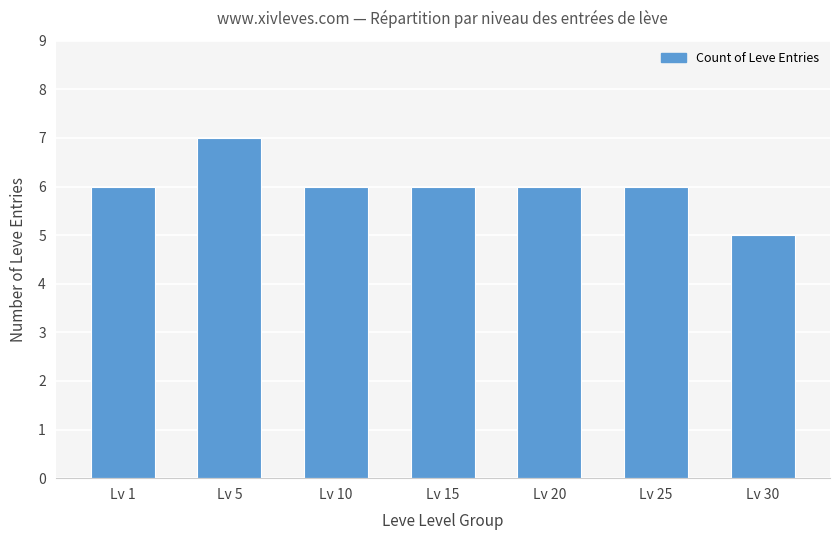

What is the smallest value displayed?

5